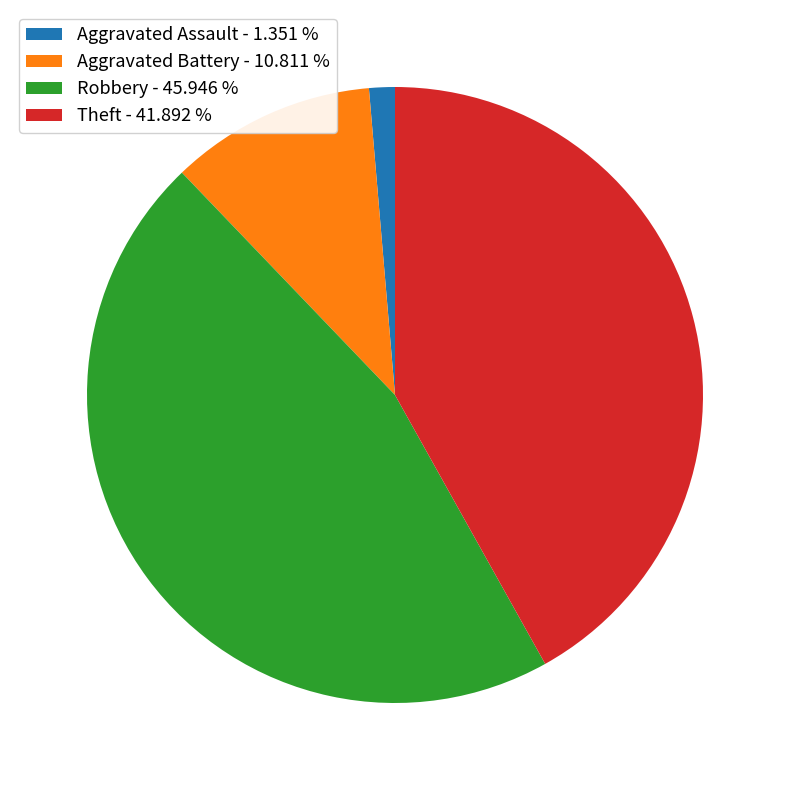

How many segments does this pie chart have?

4